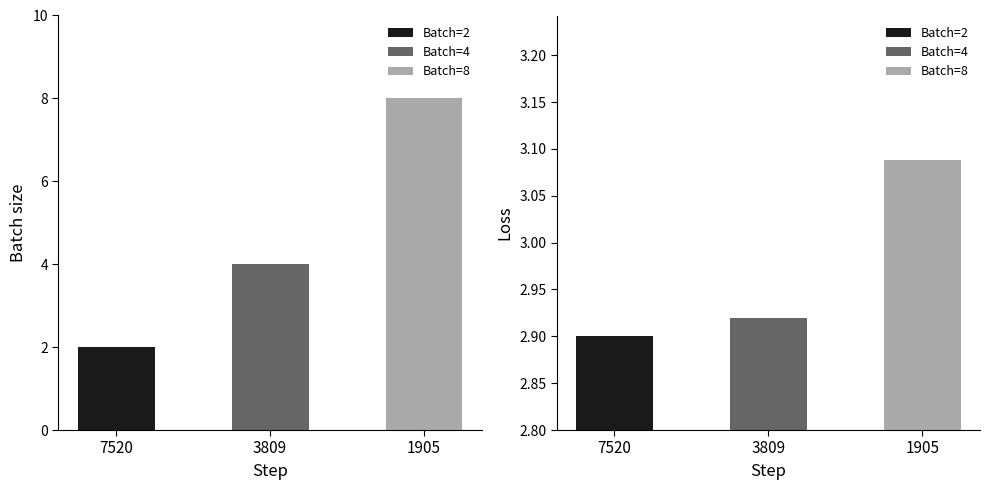

The Loss series shows 4.3 at 1905. True or false?

False